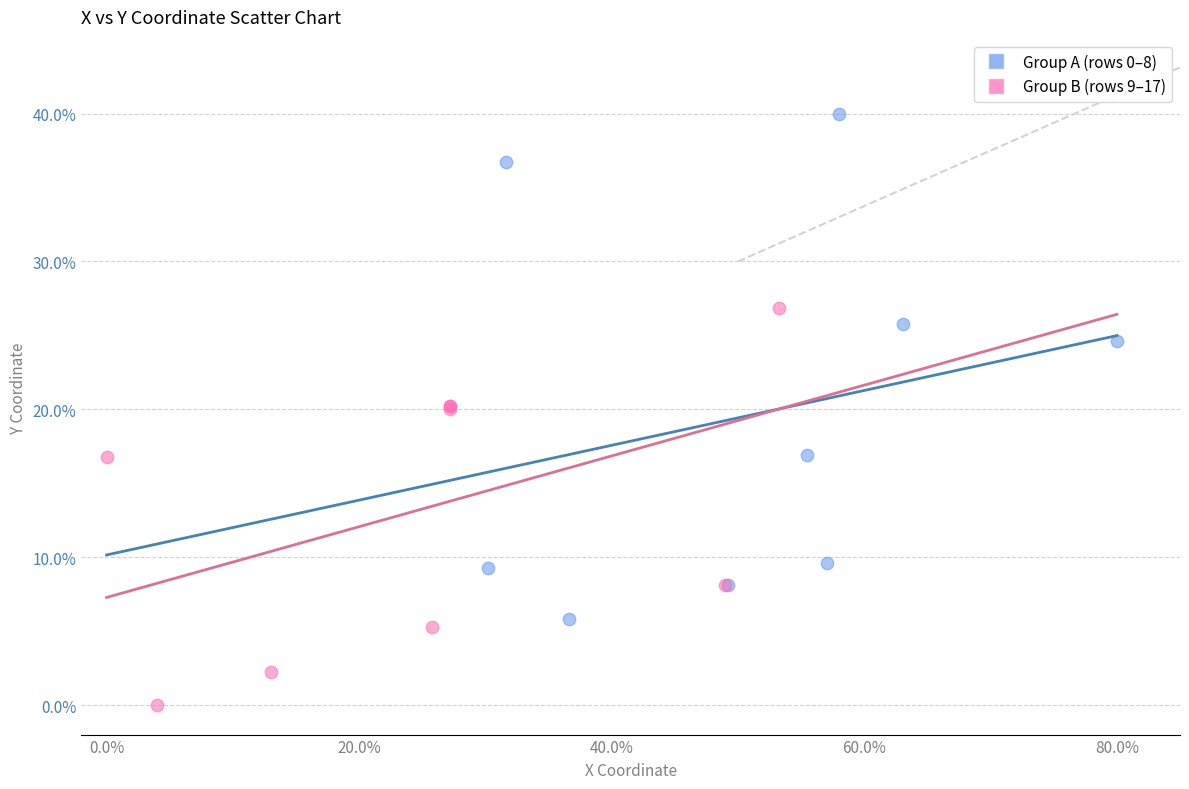

Which series has the largest Y range (max minus min)?

Group A (rows 0–8)